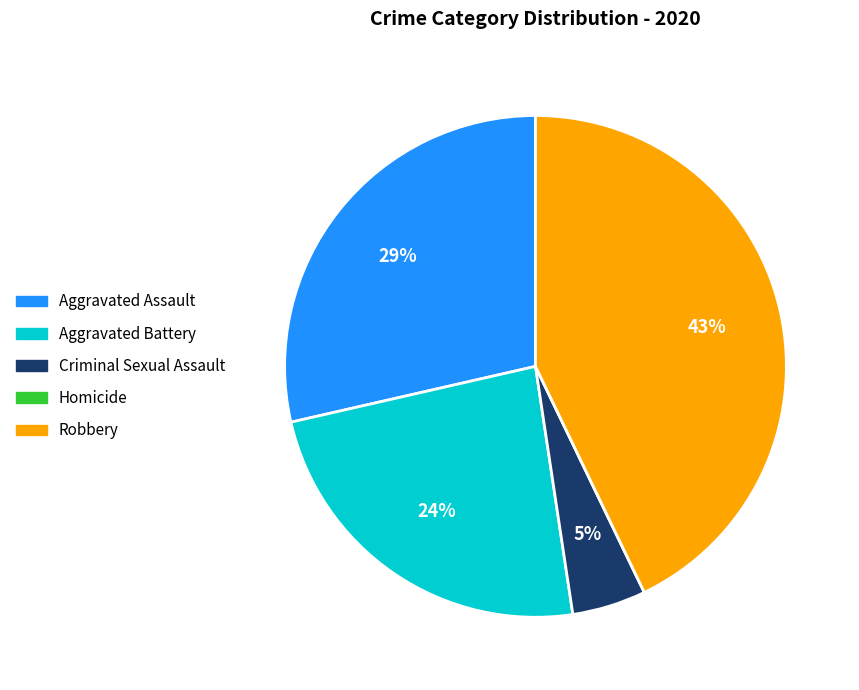

Combined, do Aggravated Battery and Robbery account for over 50%?

Yes